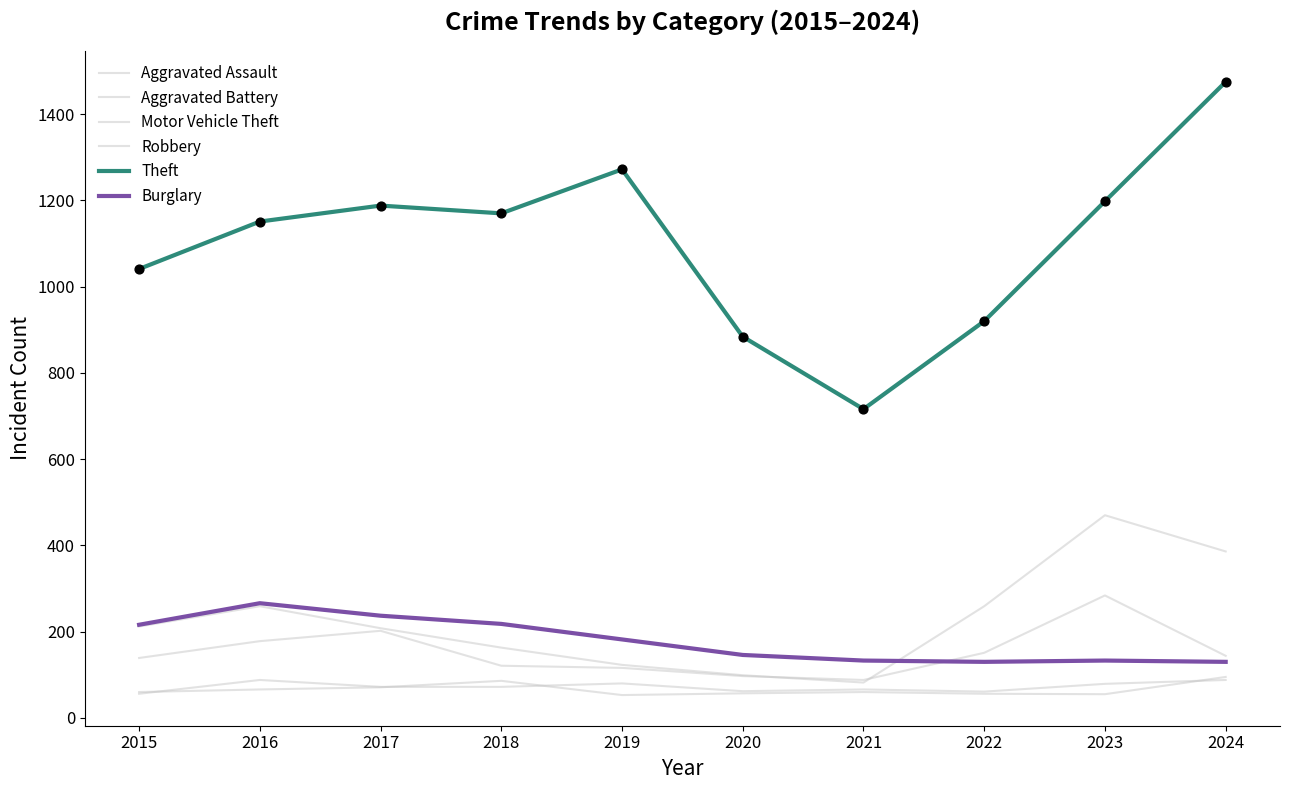

How many lines are shown in the chart?

6